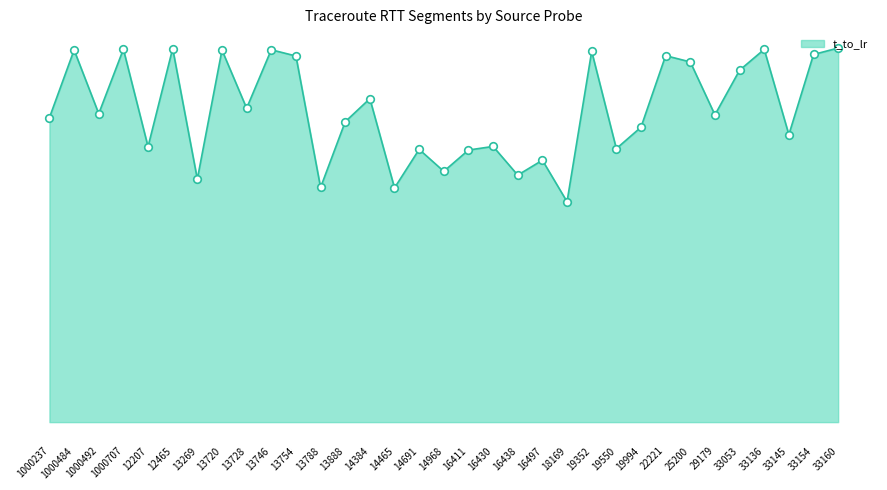

Approximately how many times larger is the value at 19352 compared to 22221?

1.0